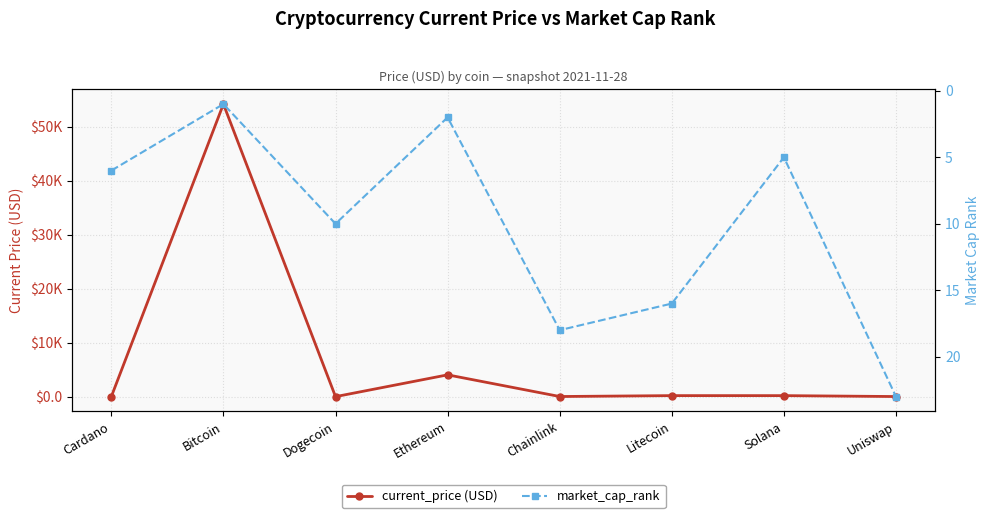

What is the sum of the current_price (USD) values at Bitcoin and Solana?

54338.0